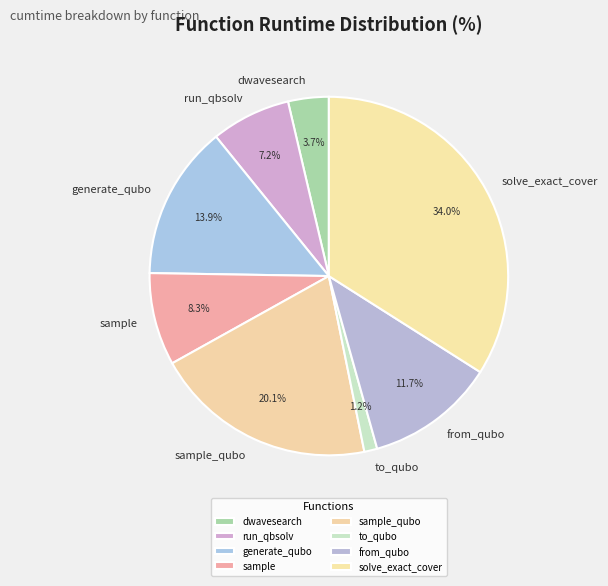

Is it true that sample is 8% of the pie?

True